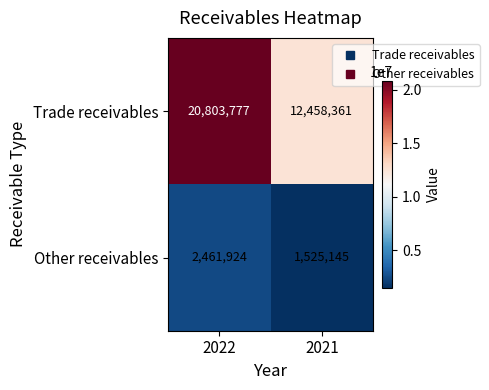

How many series are shown in this chart?

2